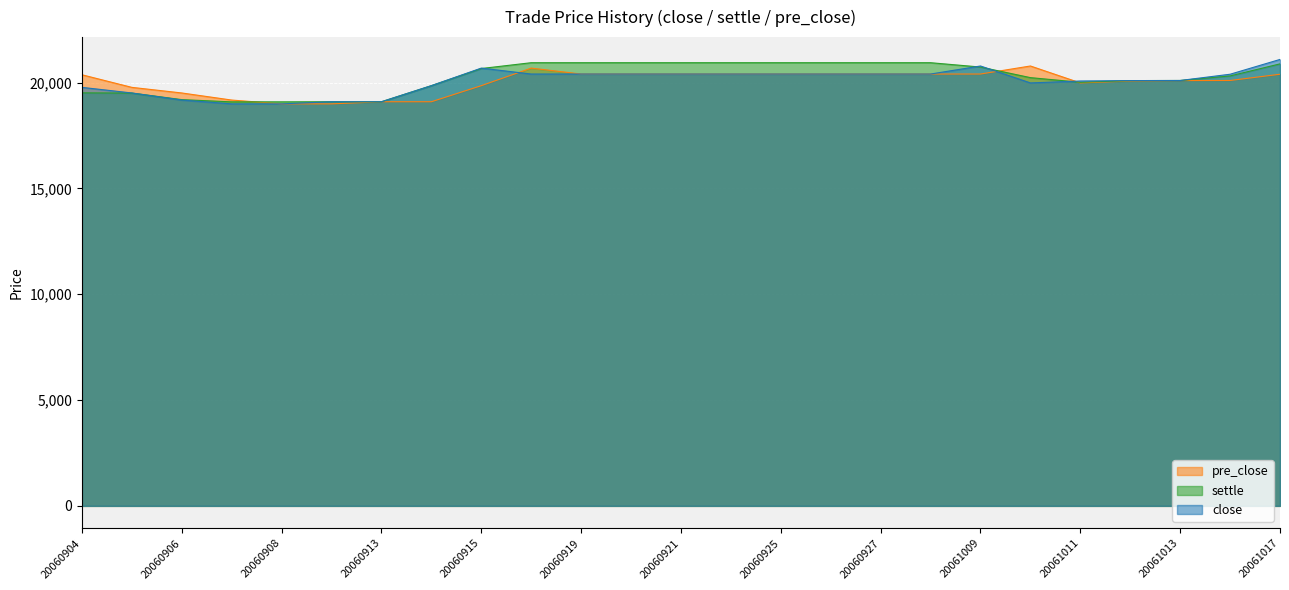

Which has a higher value, 20061010 or 20061011?

20061011